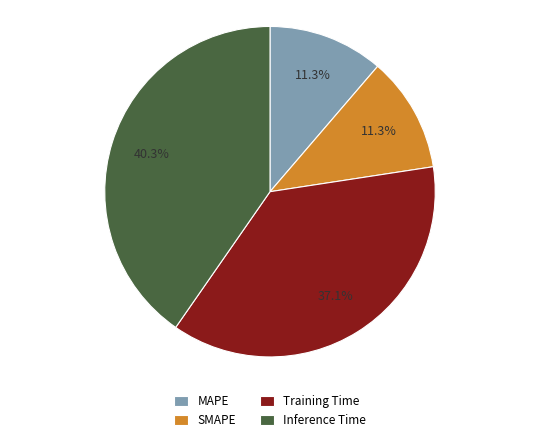

Combined, do Inference Time and Training Time account for over 50%?

Yes